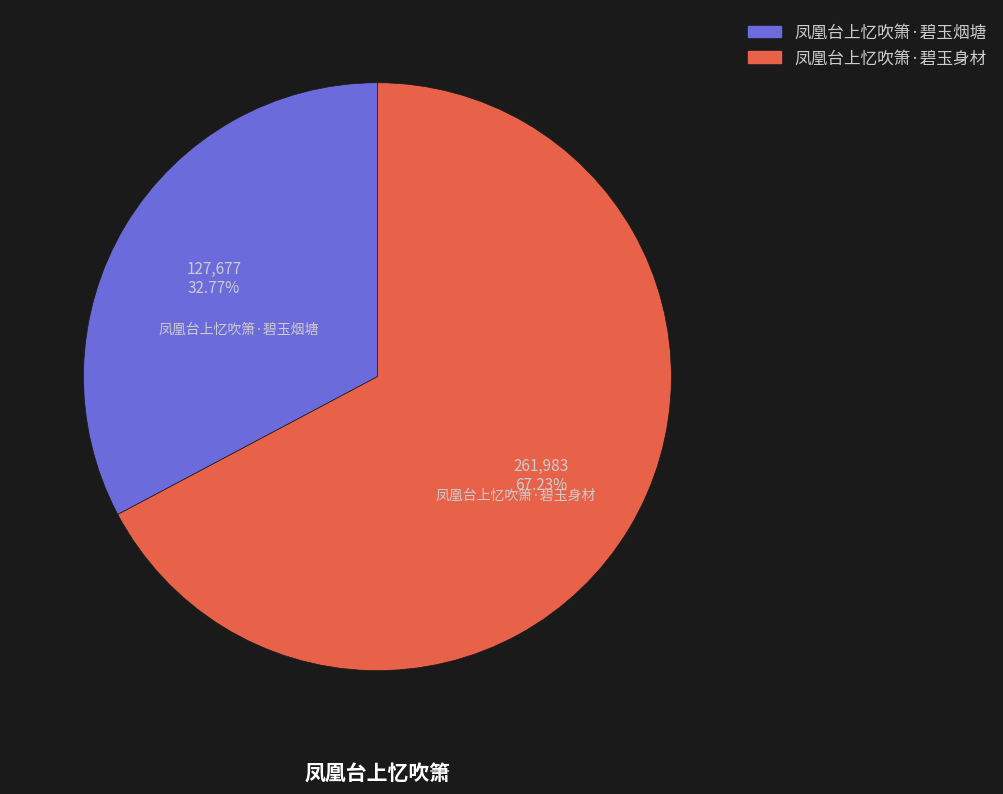

Approximately how many times larger is the value at 凤凰台上忆吹箫·碧玉身材 compared to 凤凰台上忆吹箫·碧玉烟塘?

2.1